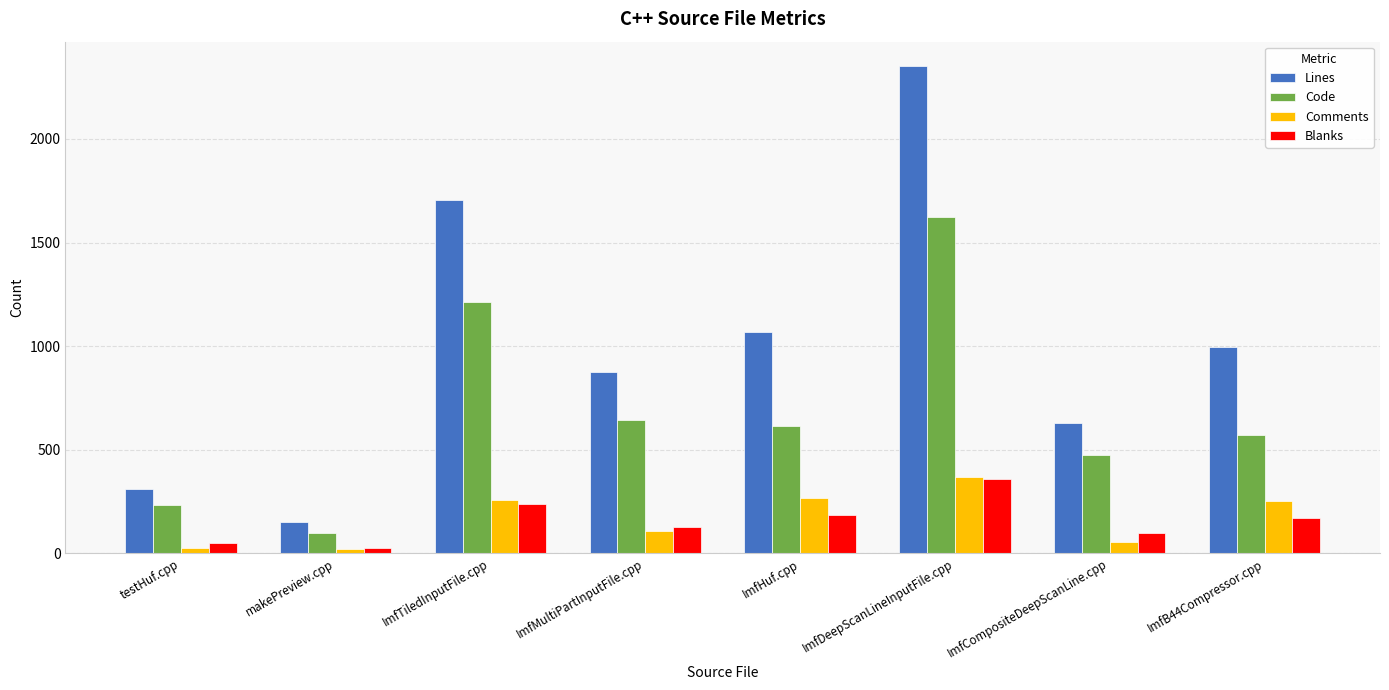

What is the label of the 6th bar from the right?

ImfTiledInputFile.cpp